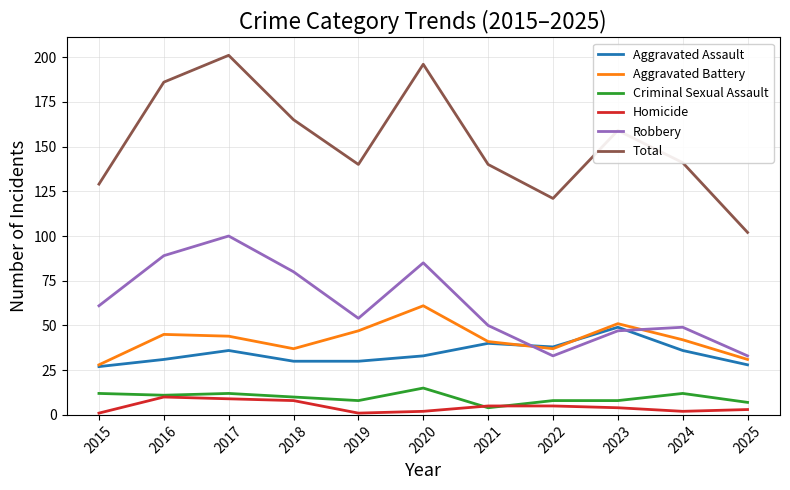

Where do Aggravated Battery and Robbery first cross each other?

2021 and 2022